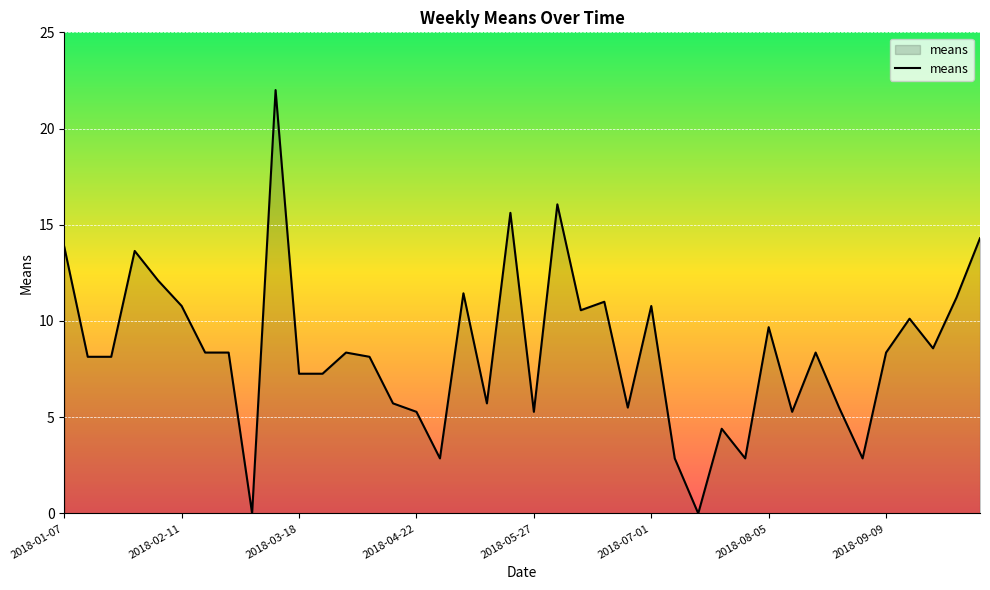

Does the chart have visible grid lines?

Yes